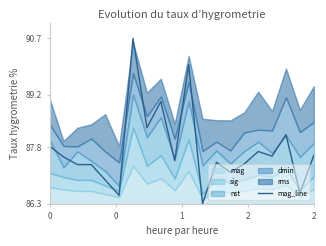

The chart shows a value of 86.5 at 5. True or false?

True